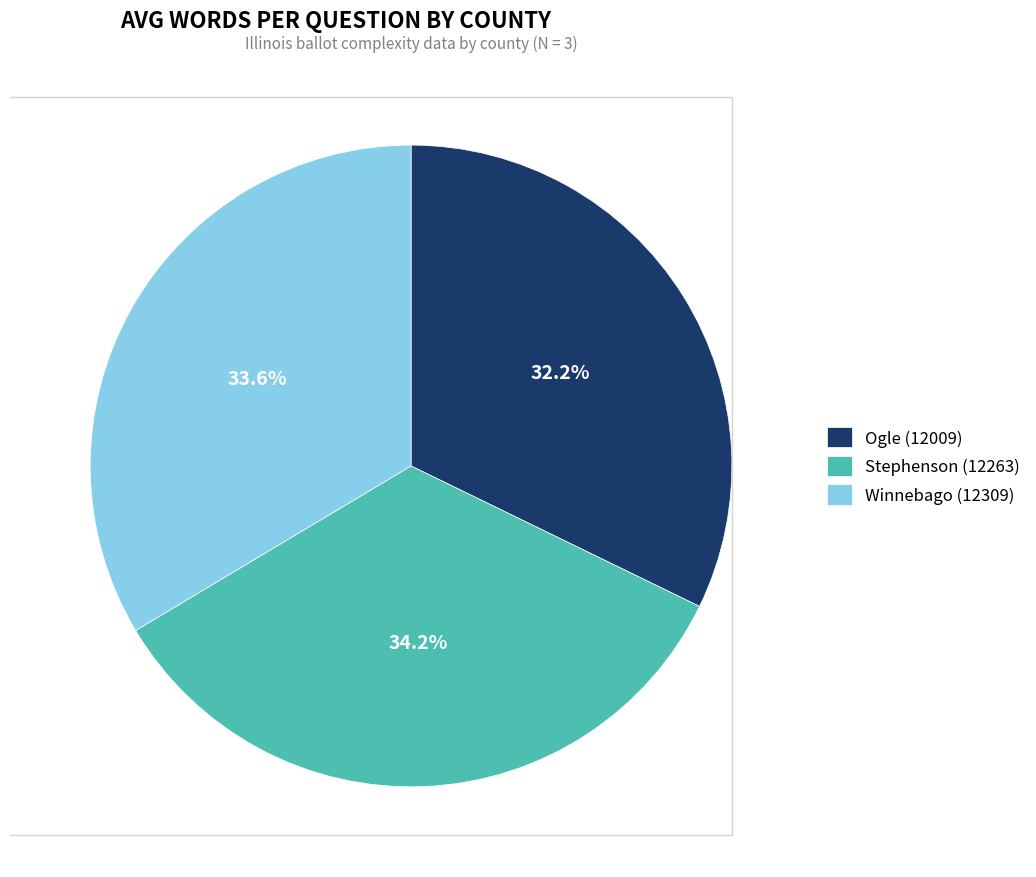

To the nearest percent, what is the difference between the Ogle (12009) and Stephenson (12263) slice percentages?

2%